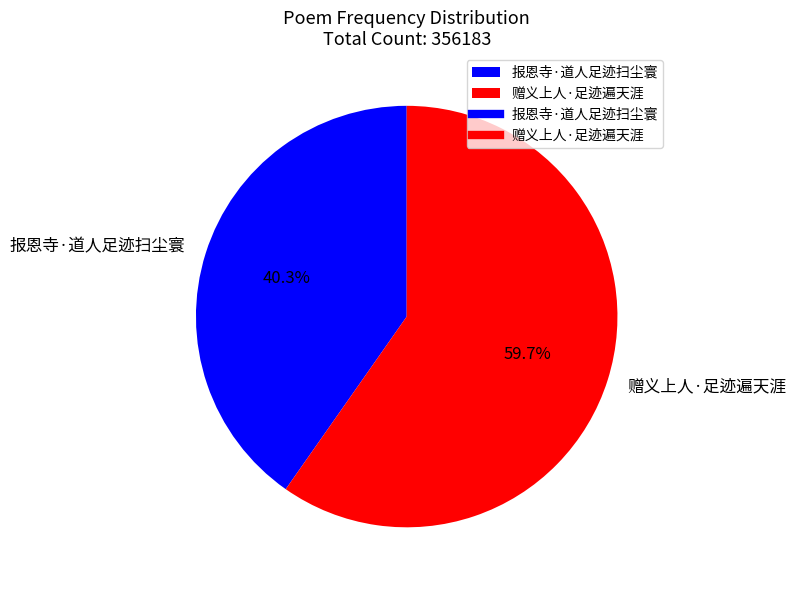

What is the smallest slice in the pie chart?

报恩寺·道人足迹扫尘寰